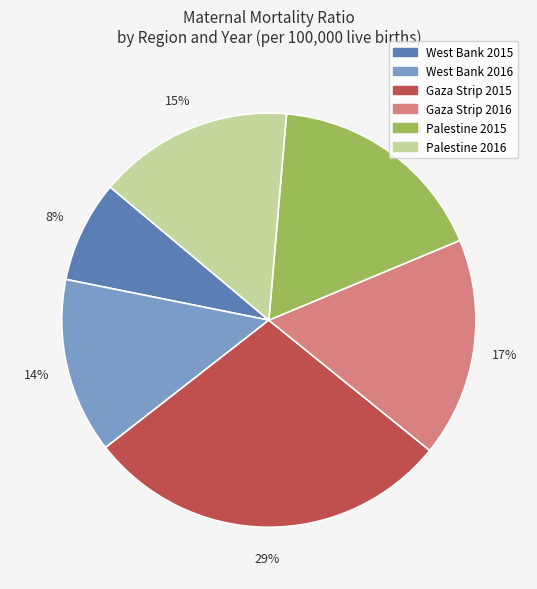

Which category has the smallest portion of the pie?

West Bank 2015